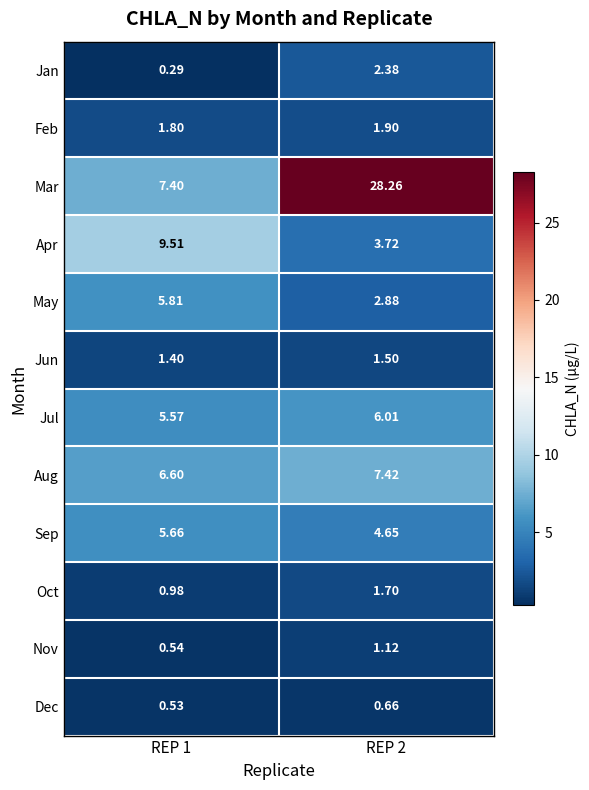

Which series has the widest spread of values?

Mar